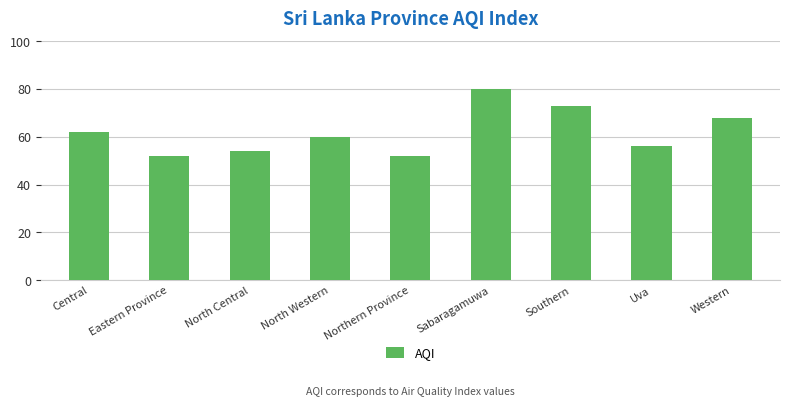

What value does the data have at North Western?

60